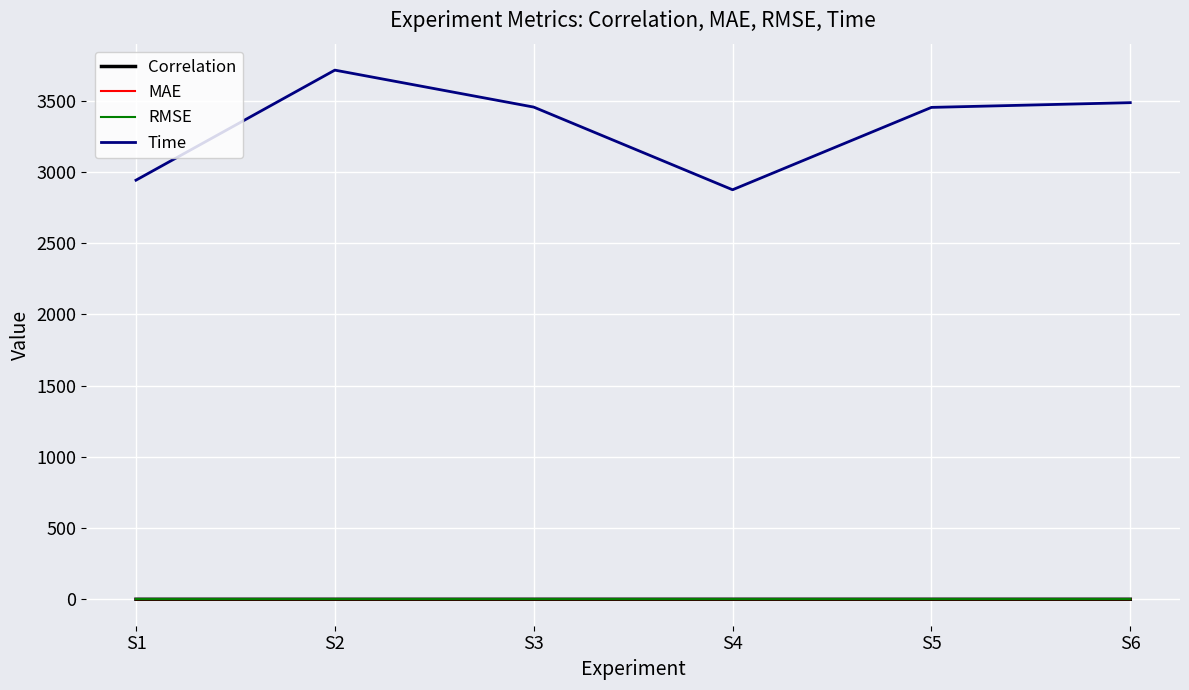

True or false: Time and RMSE cross at least once.

False